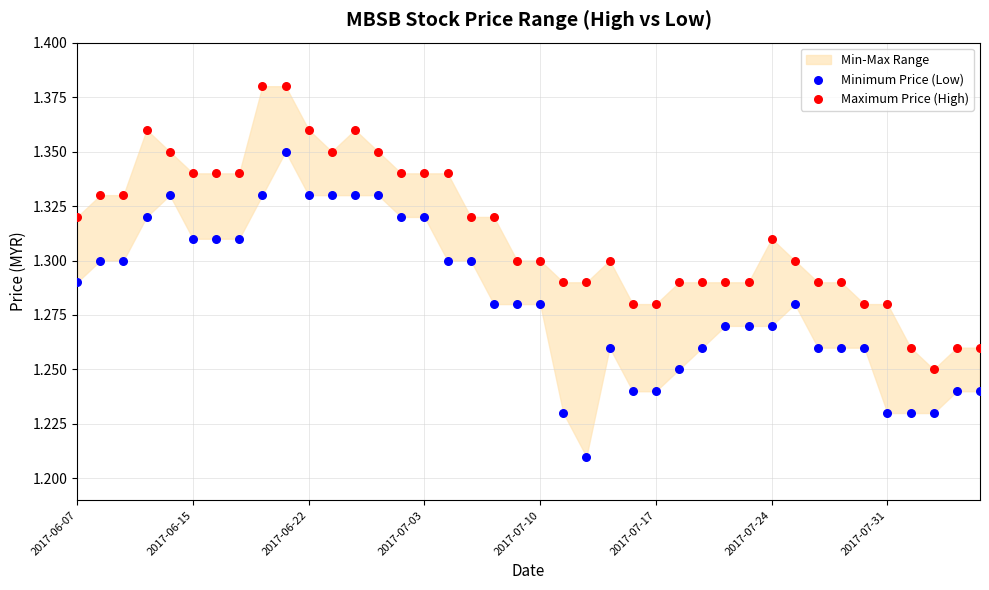

Which series reaches the minimum Y coordinate?

Minimum Price (Low)